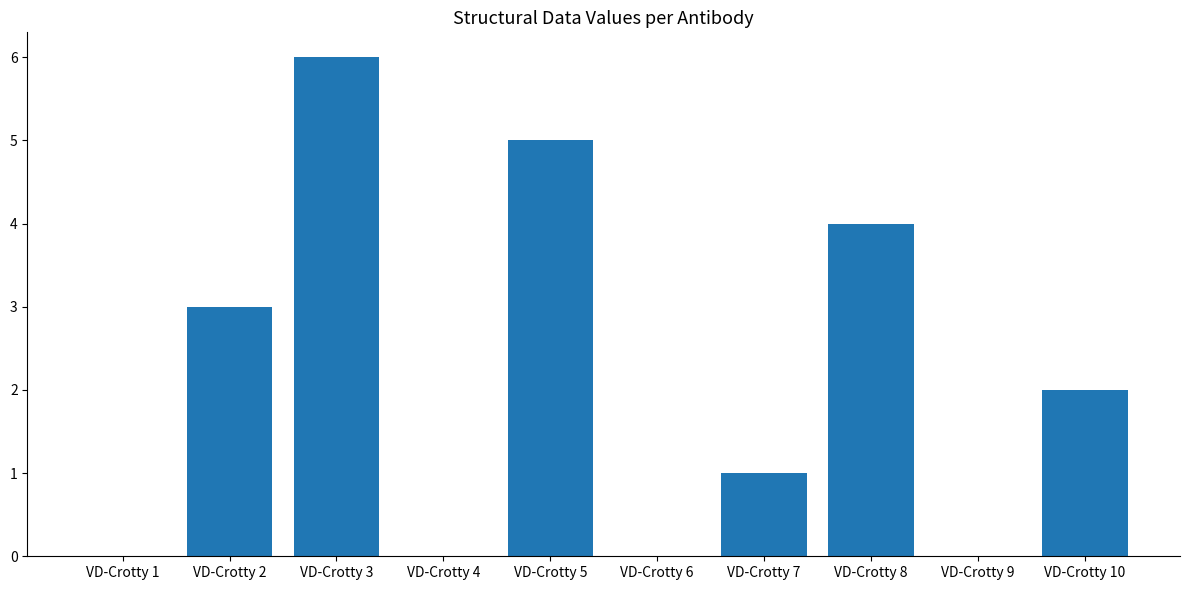

Between VD-Crotty 5 and VD-Crotty 1, which is larger?

VD-Crotty 5